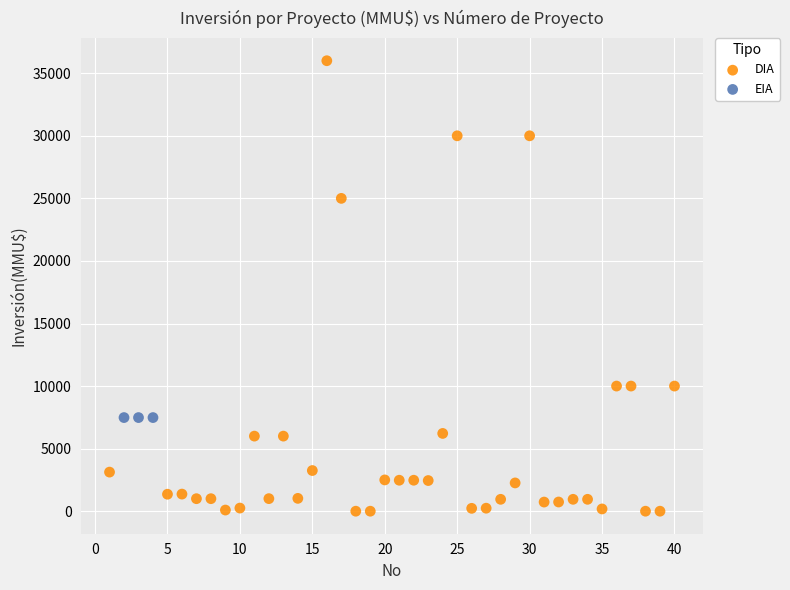

Which series reaches the minimum Y coordinate?

DIA